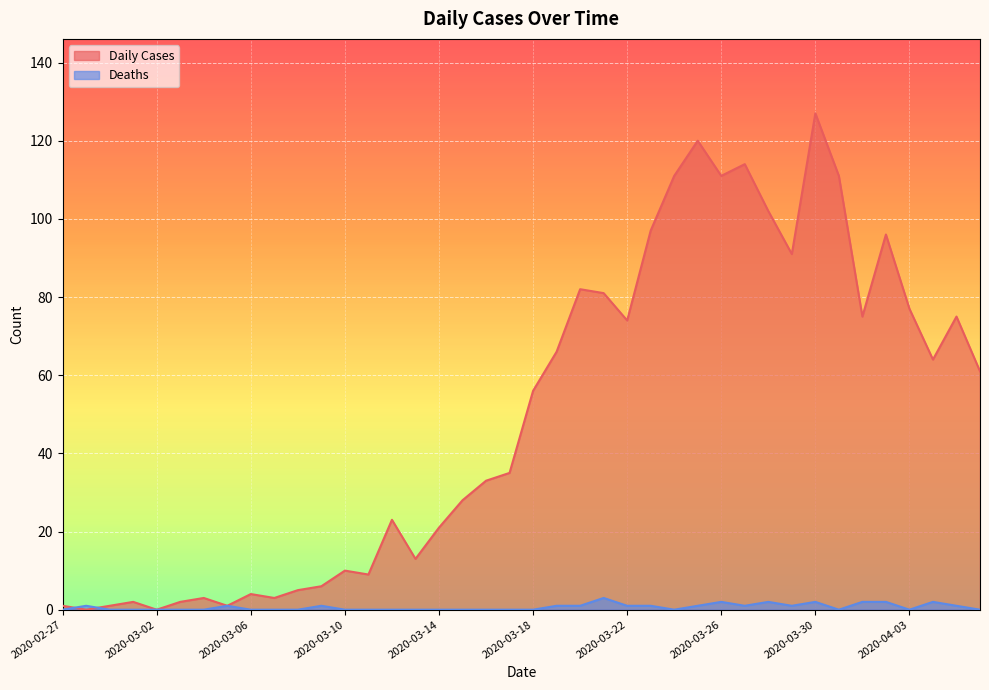

How many categories are shown in the chart?

40